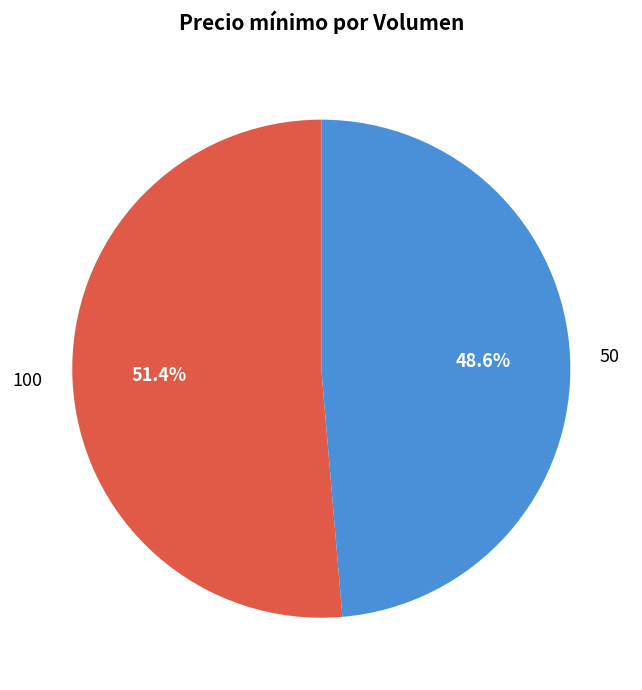

How many slices are in this pie chart?

2